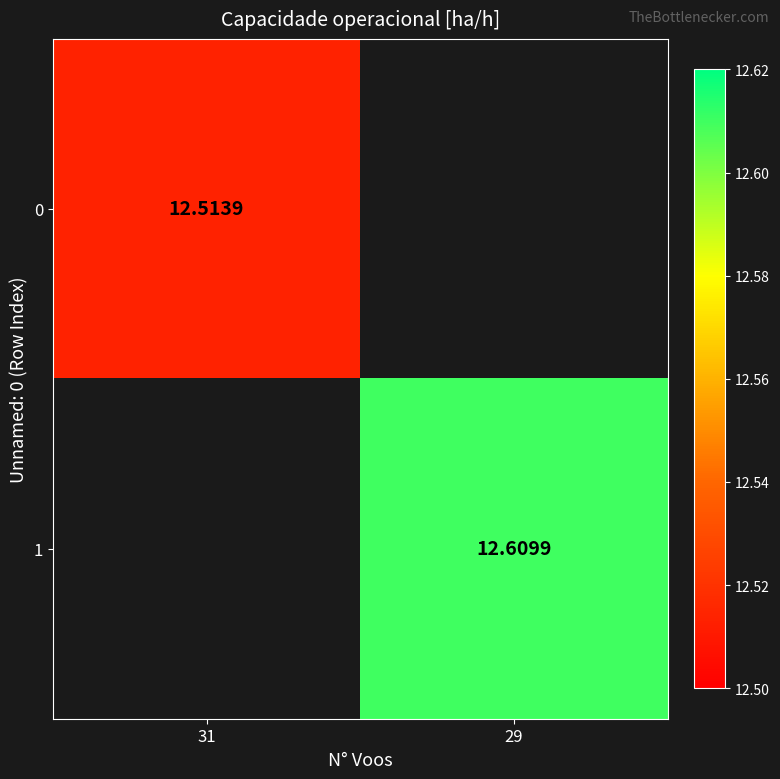

Is it true that 1 equals 12.6 at 29?

True